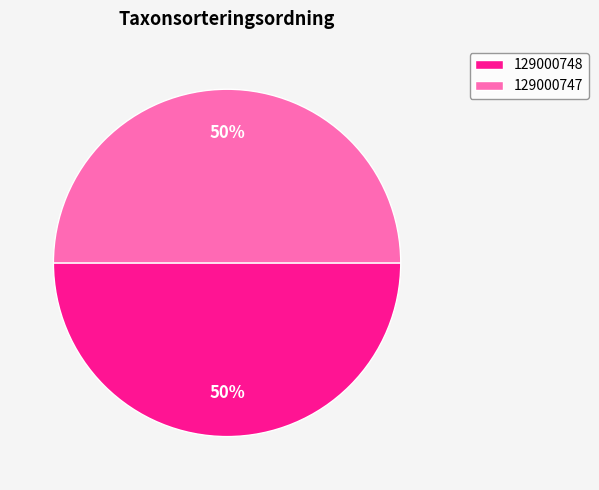

The 129000748 slice represents 50% of the pie. True or false?

True